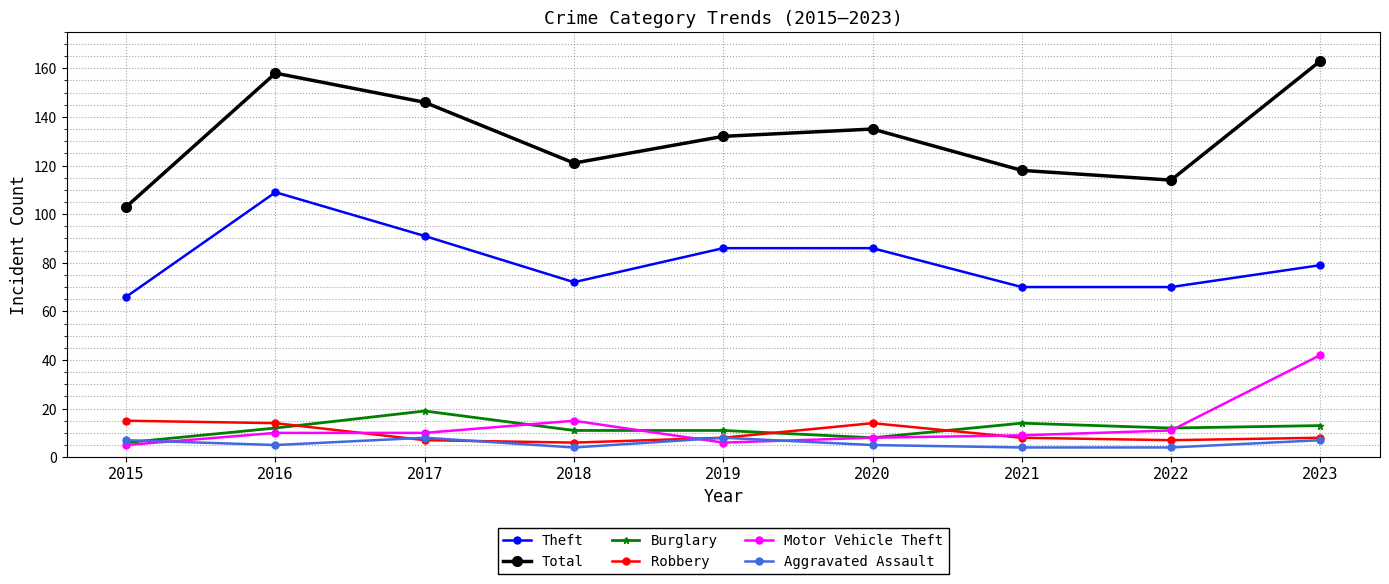

Which series changed the most between 2019 and 2022?

Total